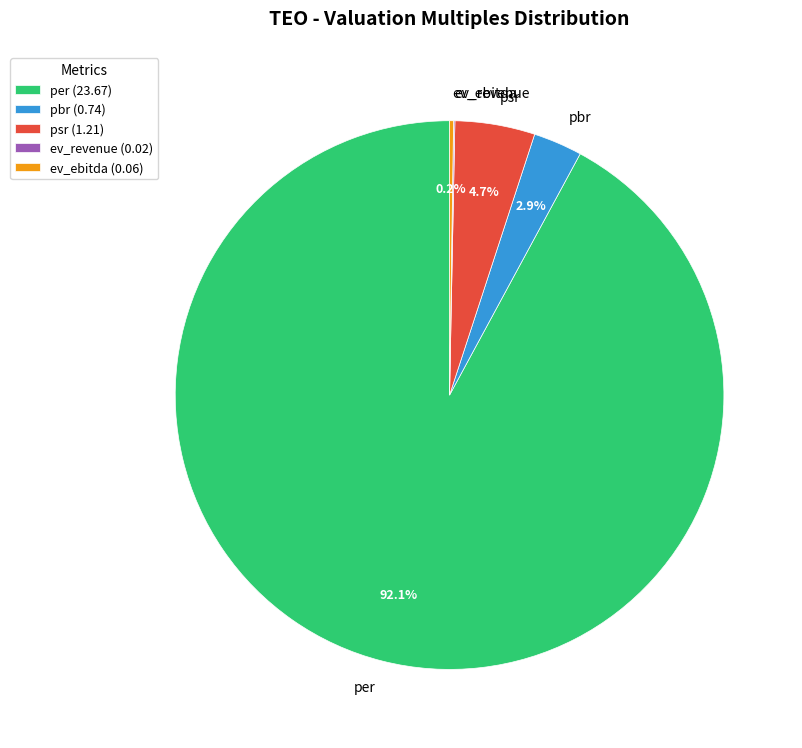

What percentage is NOT represented by pbr?

97.1%